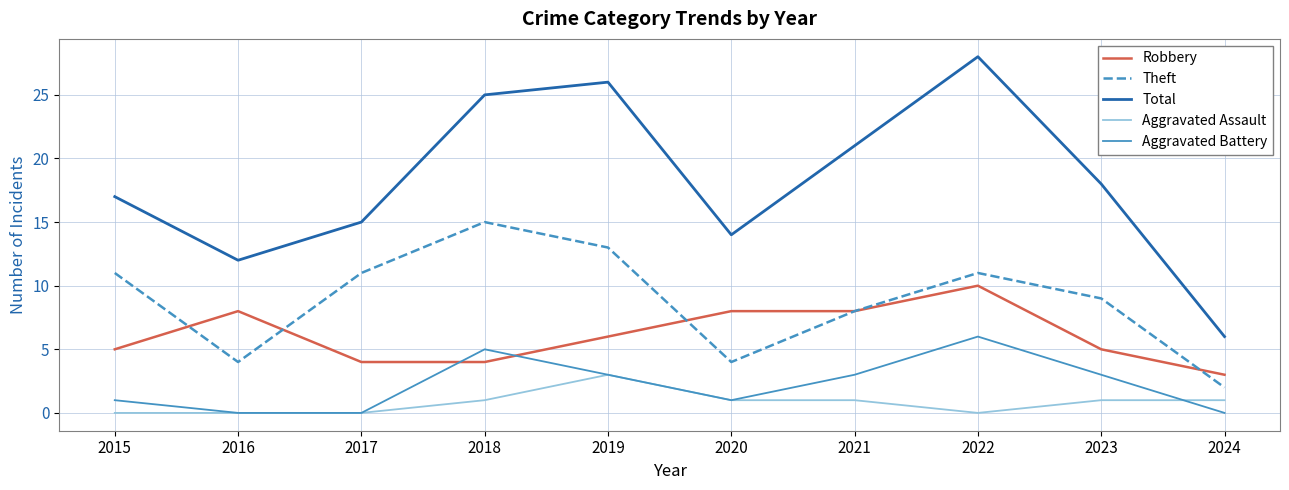

List the series in order of their peak value, highest first.

Total, Theft, Robbery, Aggravated Battery, Aggravated Assault